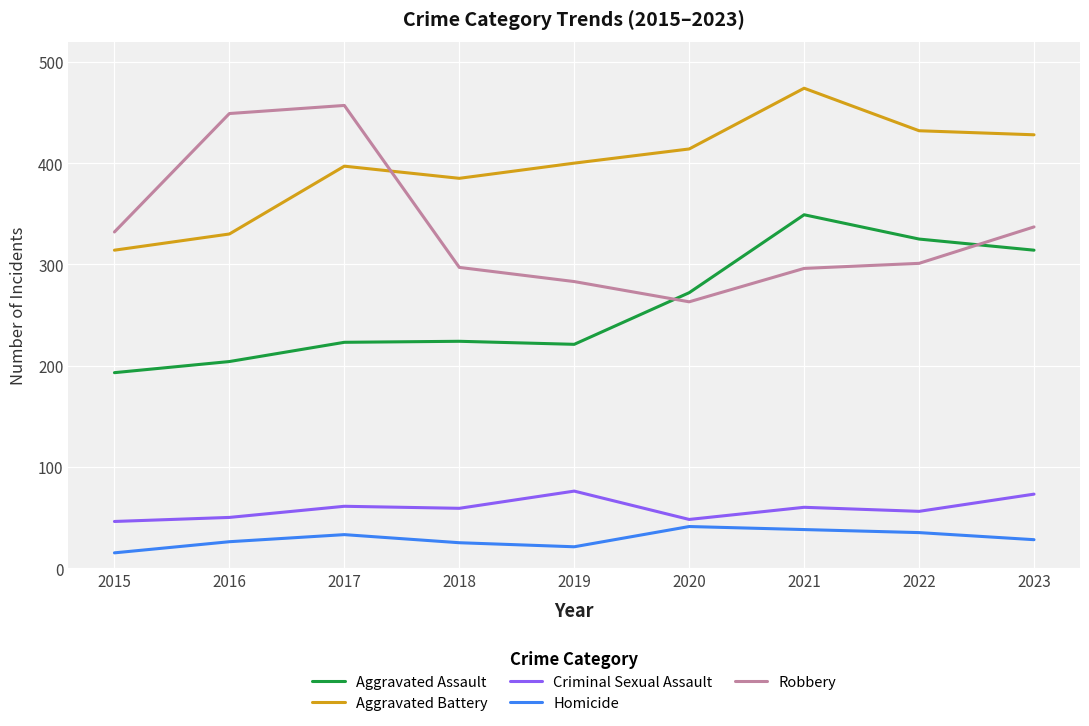

What value does the Aggravated Assault series have at 2018?

224